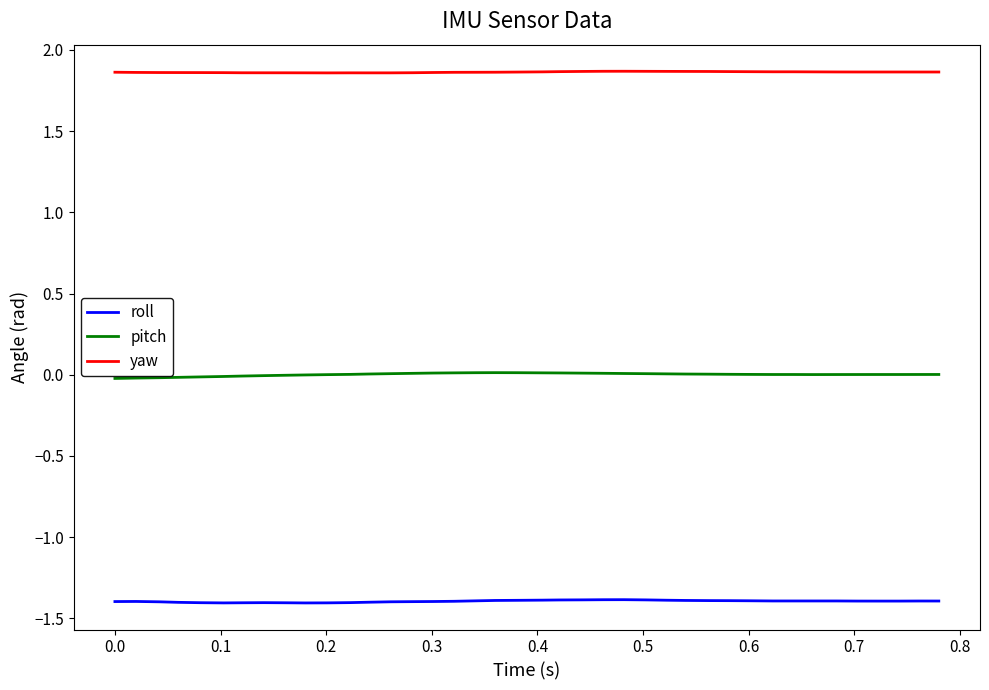

What is the minimum value for roll?

-1.4